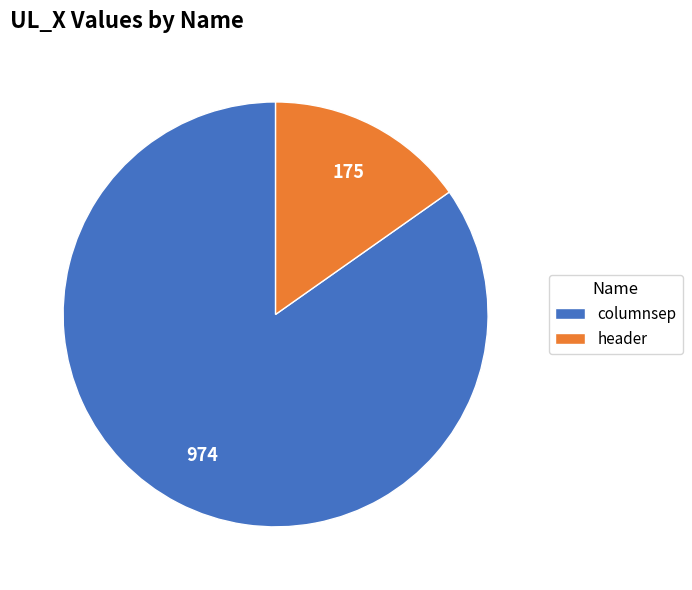

Does header account for over 50% of the chart?

No